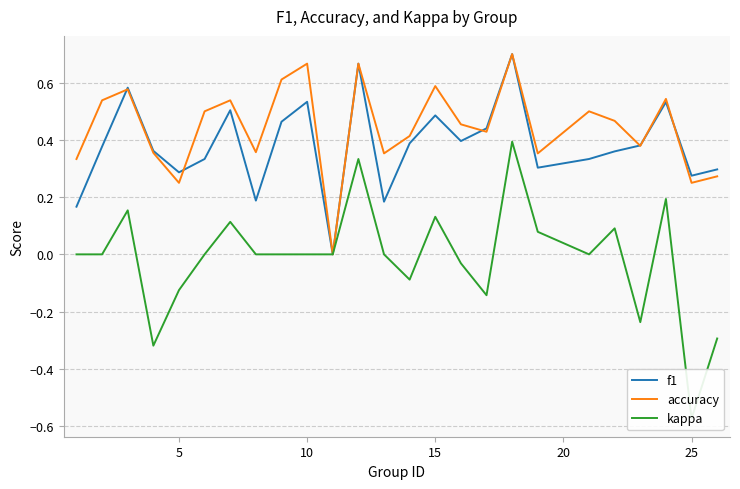

In f1, how many points are higher than both neighbors (excluding endpoints)?

7